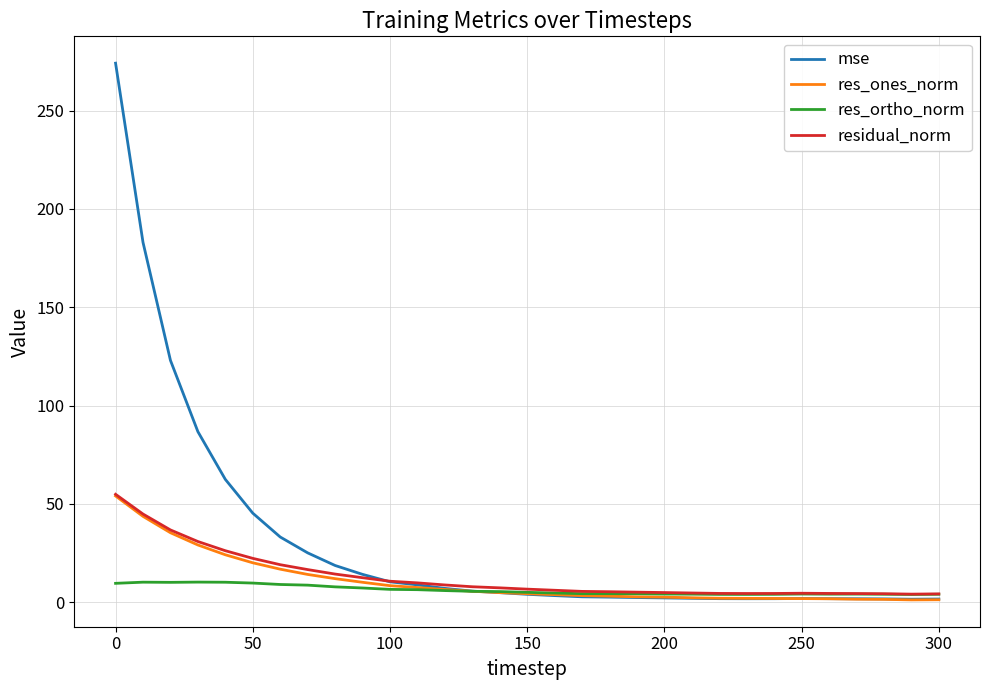

Which series has the largest total across all categories?

mse